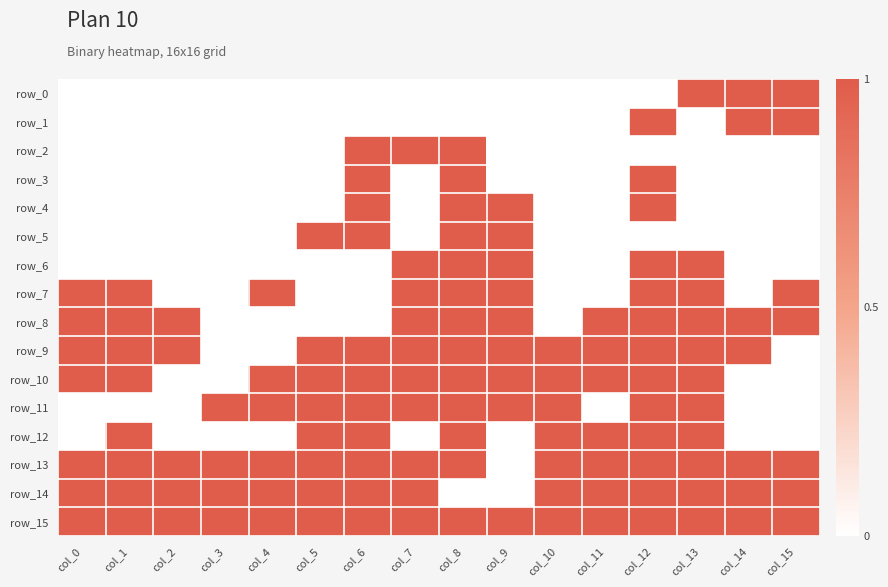

Which has a higher value, col_7 or col_10?

col_7